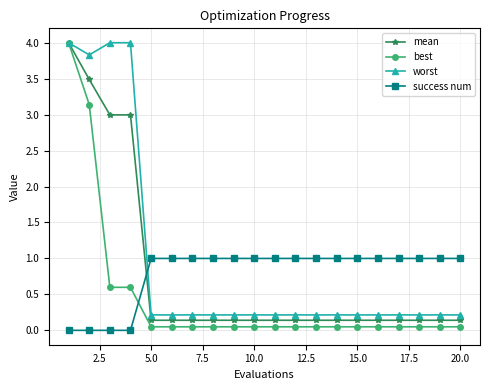

Count the success num values in the range 1 to 2.

16